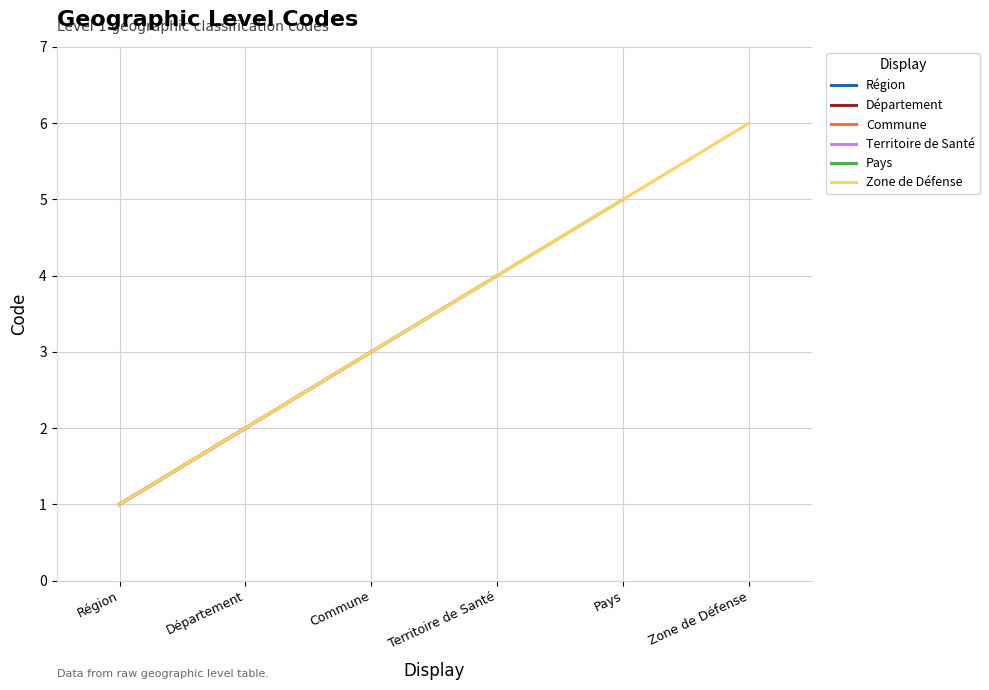

What is the change in value from Département to Zone de Défense?

+4